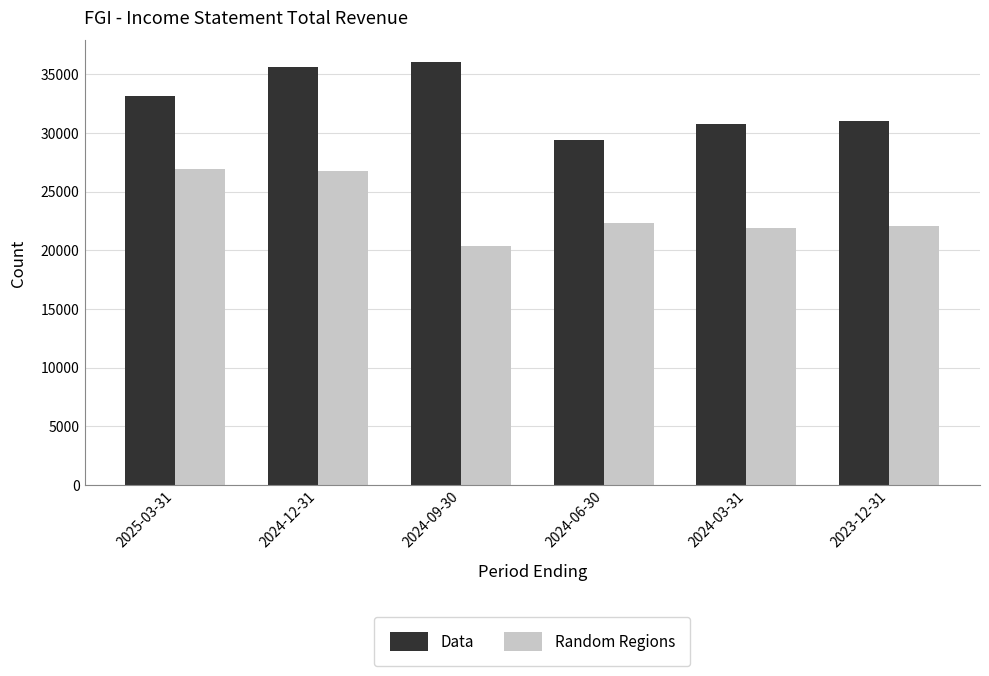

At how many categories does at least one series exceed 21802?

6